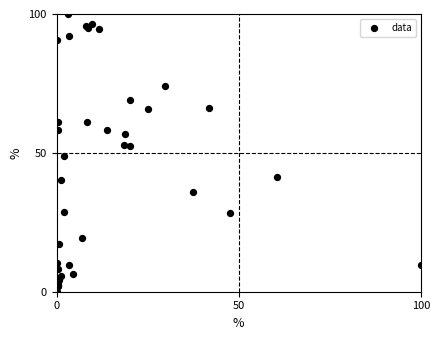

What Y value in the scatter plot is closest to 50?

48.9